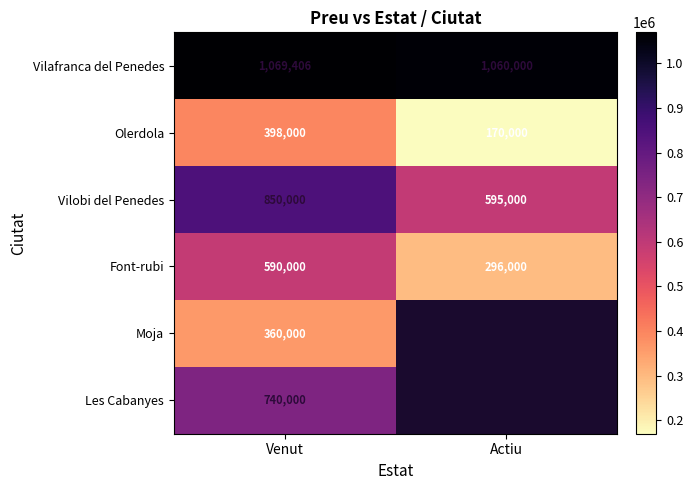

List the labels in order of Font-rubi value, smallest first.

Actiu, Venut